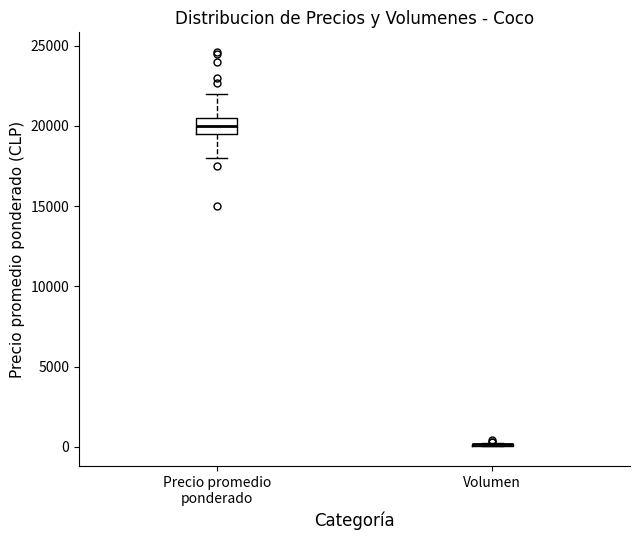

Reading left to right, read every box against the y-axis: the position of its median line, the range the box covers, and the ends of its whiskers. The values are not printed on the chart, so give them approximately, as read against the axis.

Precio promedio ponderado: median 20000, box 19500 to 20500, whiskers 18000 to 22000
Volumen: box collapsed to a line at 0, whiskers 0 to 500